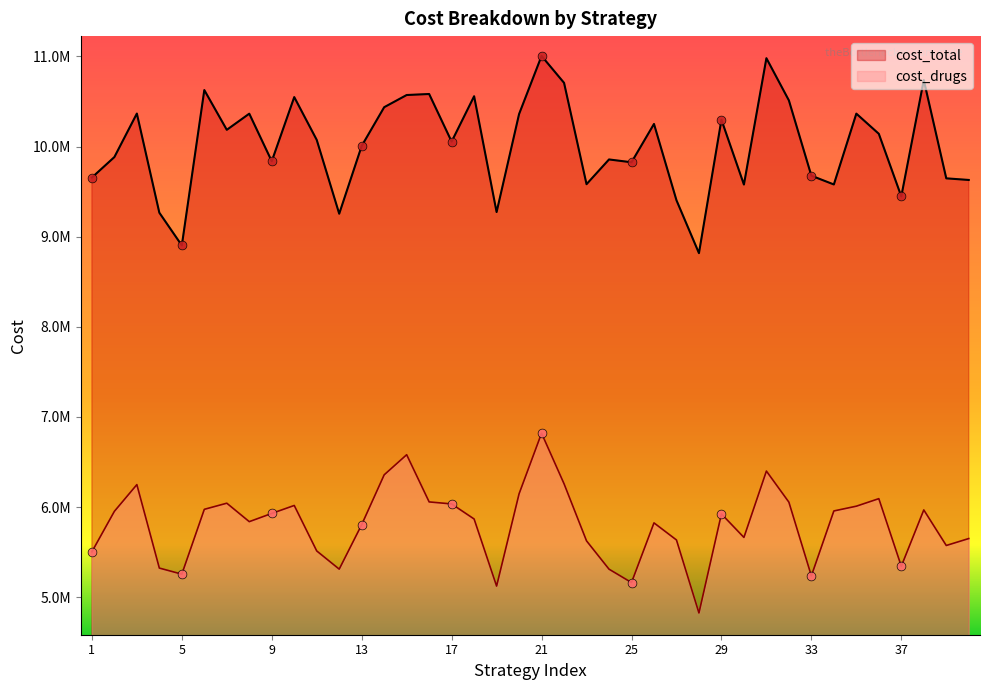

At which category is the sum across all series the highest?

21